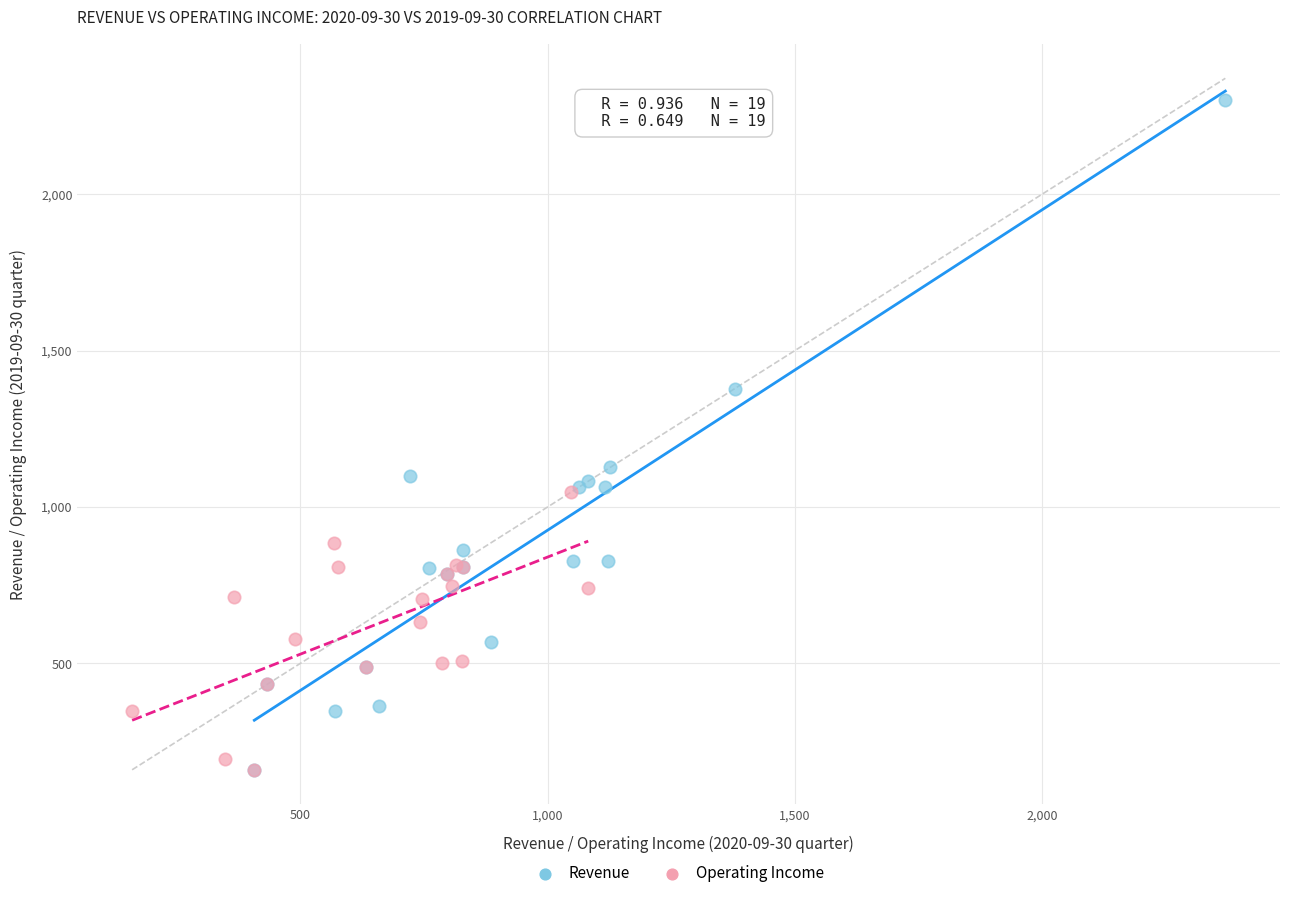

What are all the series names shown in the legend?

Revenue, Operating Income